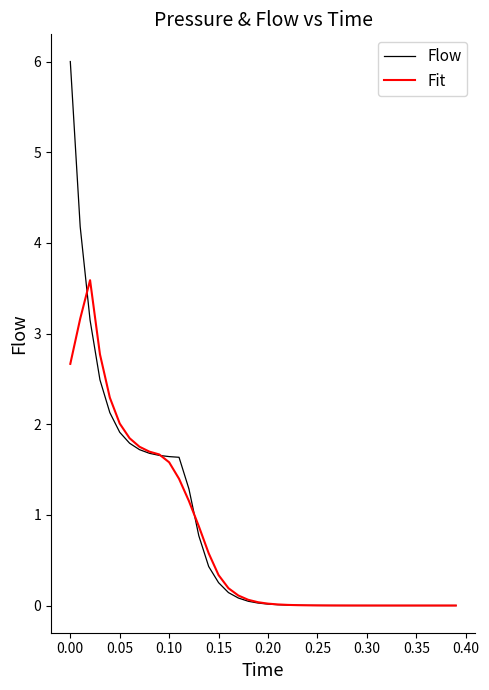

List the series in order of their peak value, highest first.

Flow, Fit